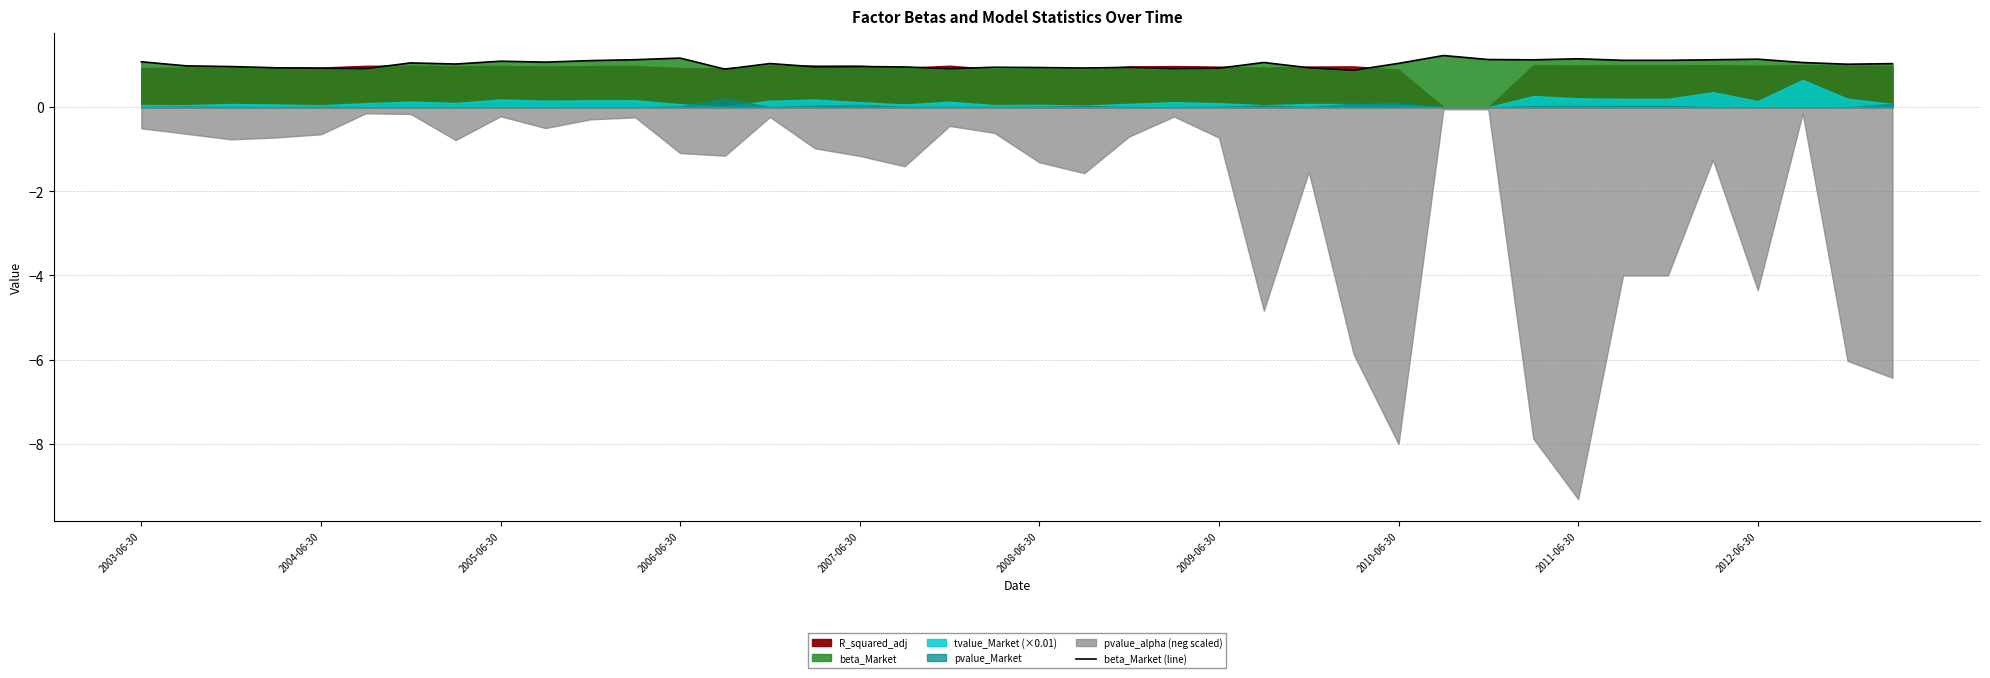

The beta_Market (line) series shows 0.9 at 2004-06-30. True or false?

True